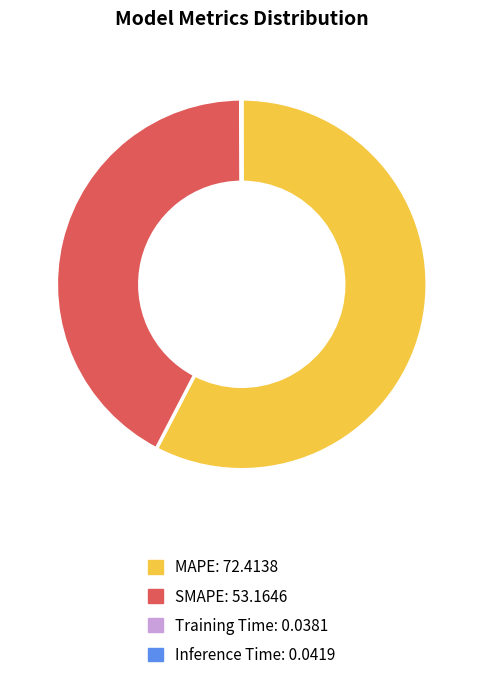

True or false: SMAPE accounts for 42% of the total.

True